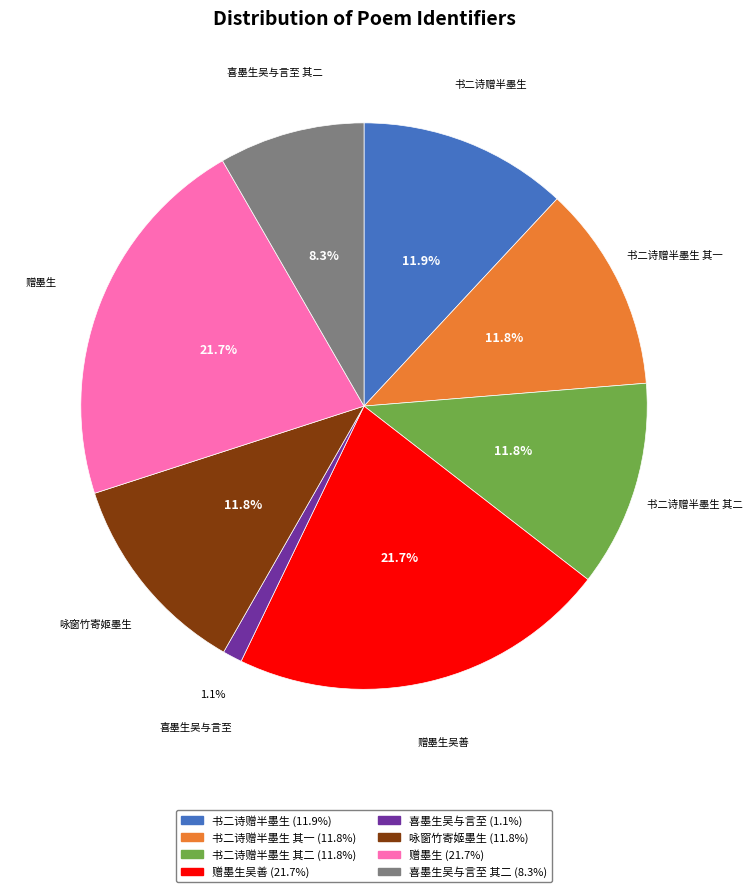

Does any single category account for the majority?

No